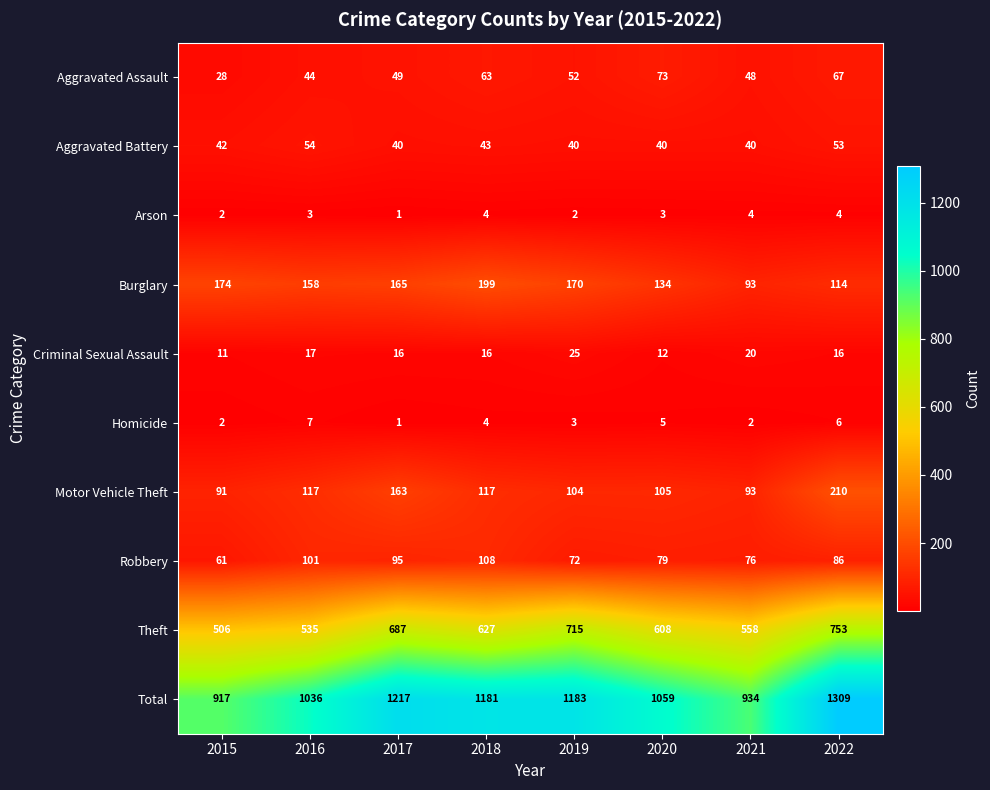

List the series in order of their peak value, lowest first.

Arson, Homicide, Criminal Sexual Assault, Aggravated Battery, Aggravated Assault, Robbery, Burglary, Motor Vehicle Theft, Theft, Total